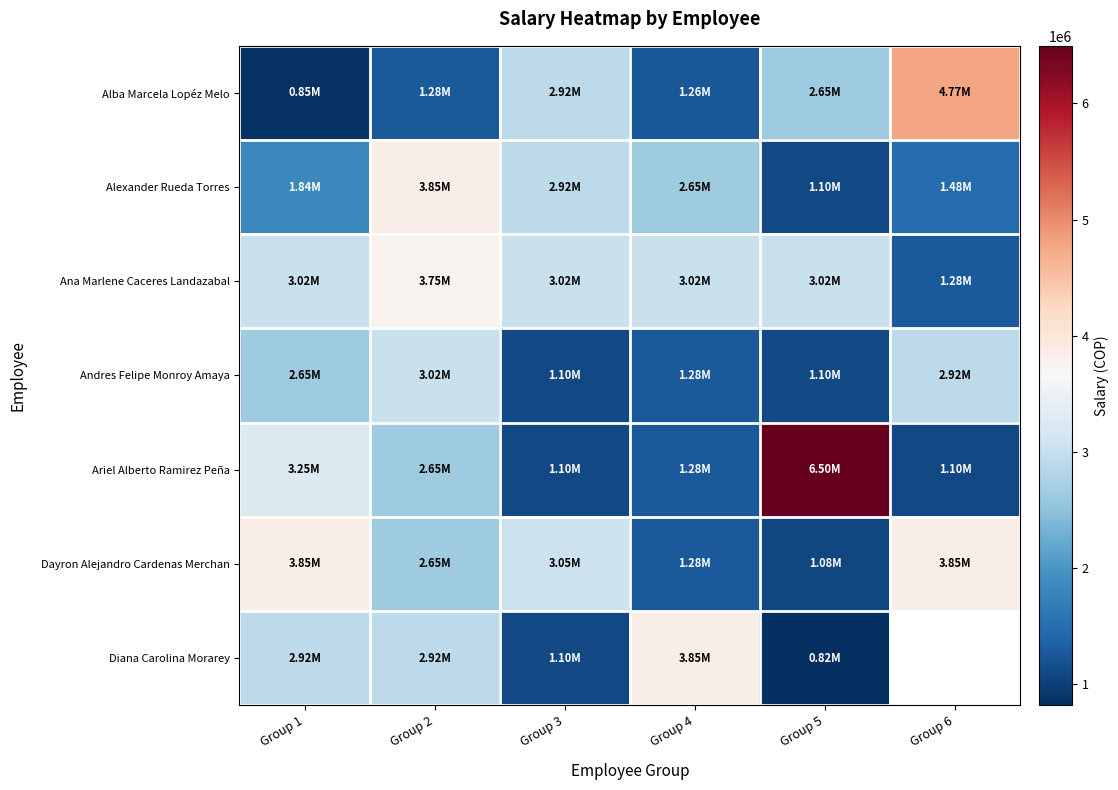

What is the total value across all series at Group 5?

16273357.0